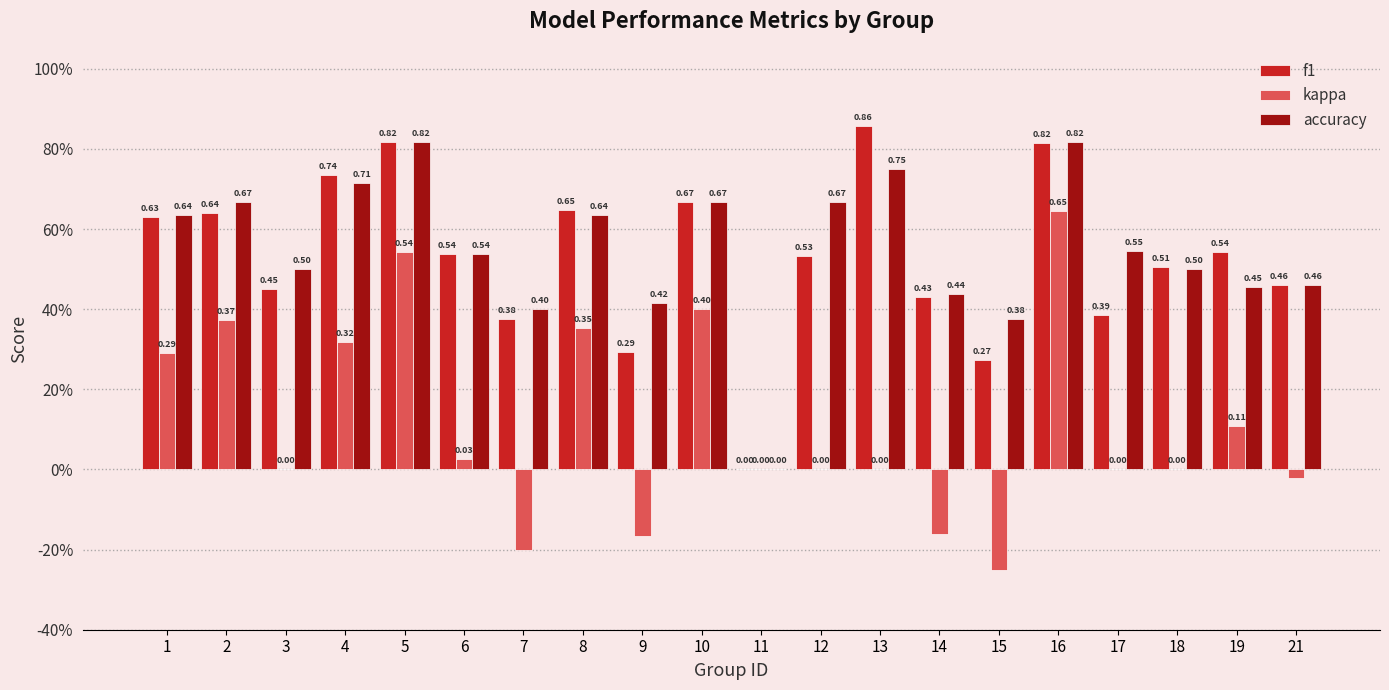

Count the f1 values in the range 0 to 1.

20